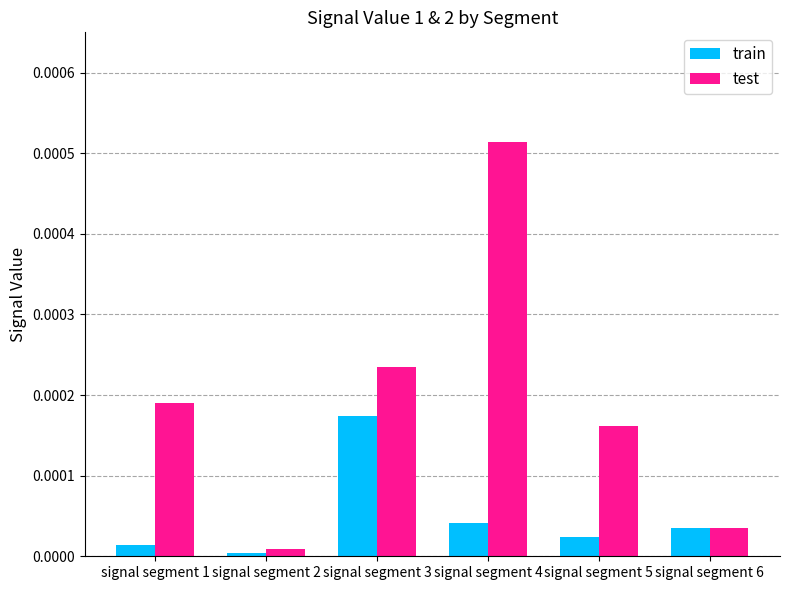

List the series in order of their overall mean, highest first.

test, train